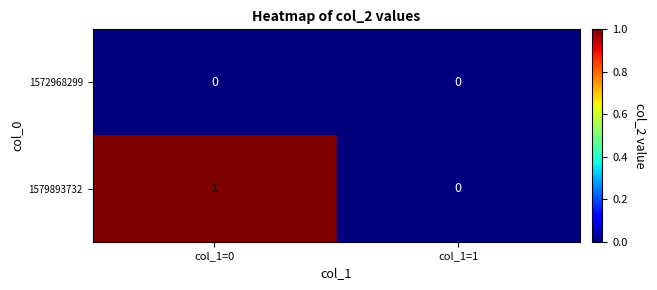

Count the number of data series in this chart.

2